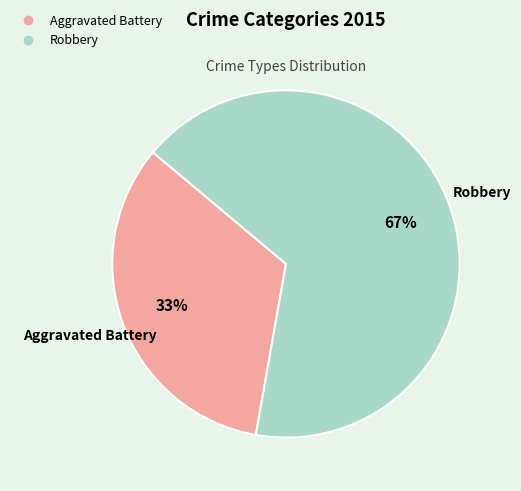

Which category has the biggest portion of the pie?

Robbery